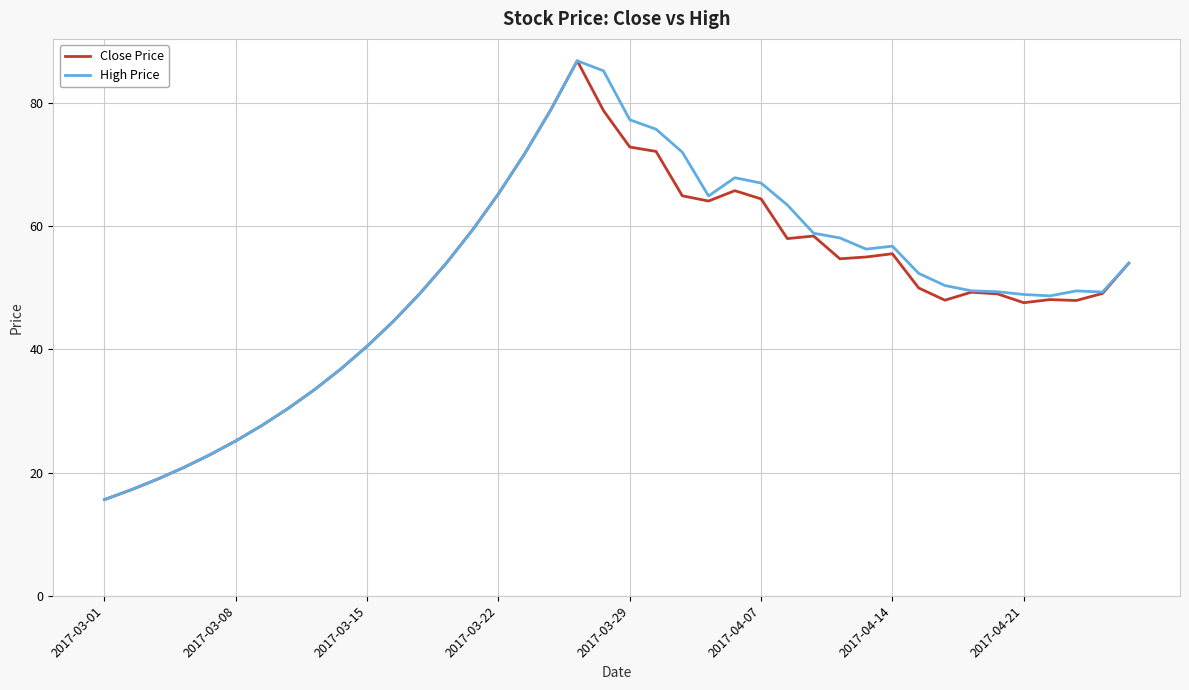

What is the minimum value for Close Price?

15.6